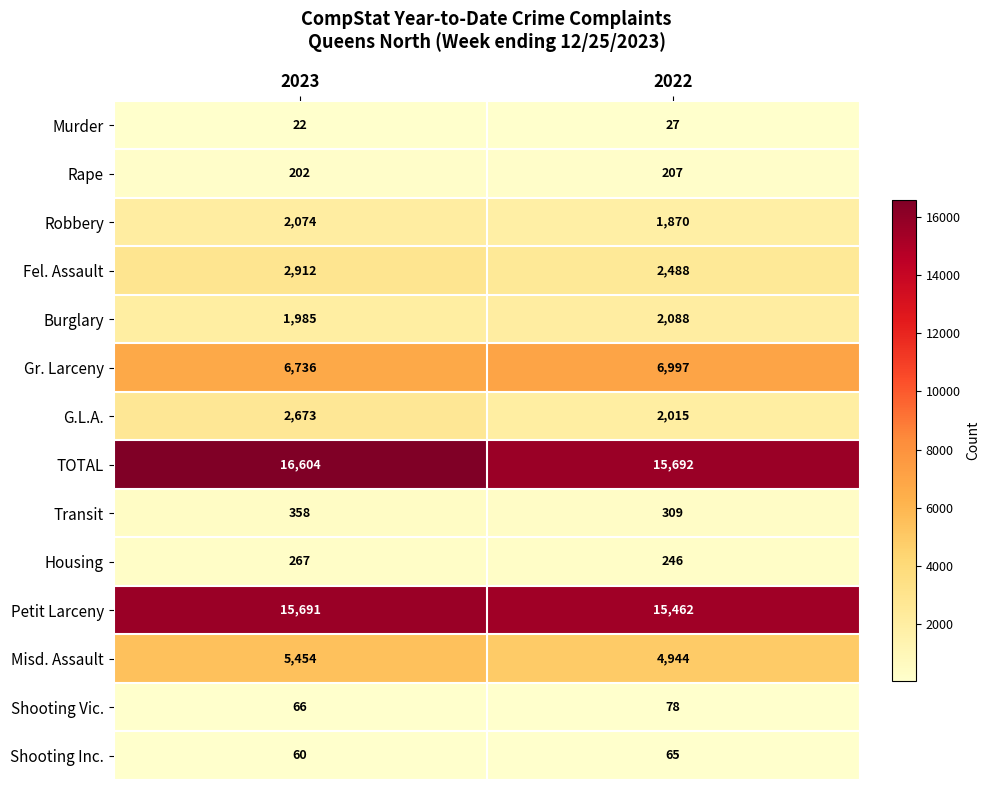

Is it true that Transit equals 171 at 2022?

False